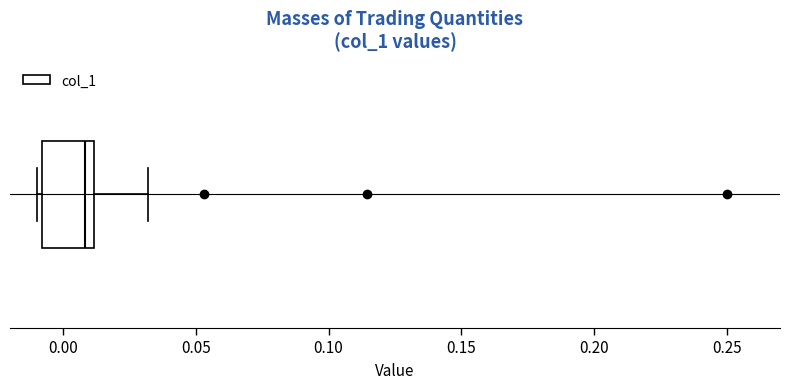

Where is the right edge of the box on the x-axis? The values are not printed on the chart, so give them approximately, as read against the axis.

0.01